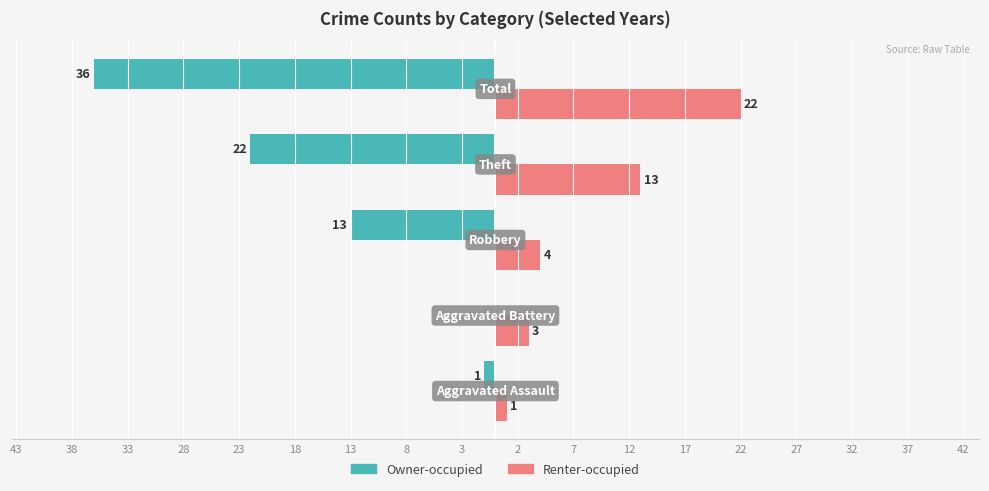

What are all the series names shown in the legend?

Owner-occupied, Renter-occupied